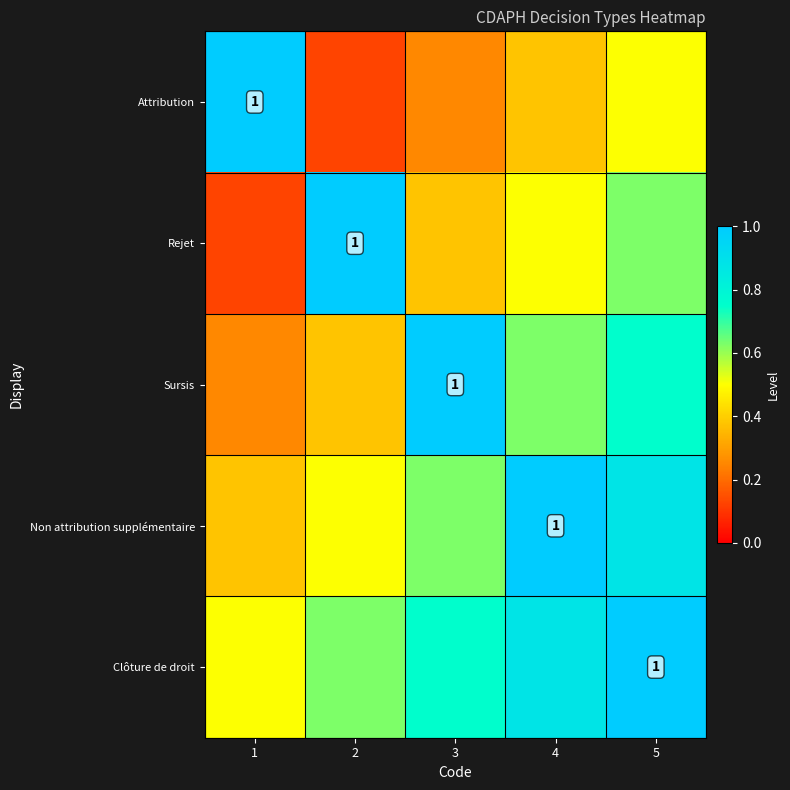

What is the minimum value for Attribution?

0.1